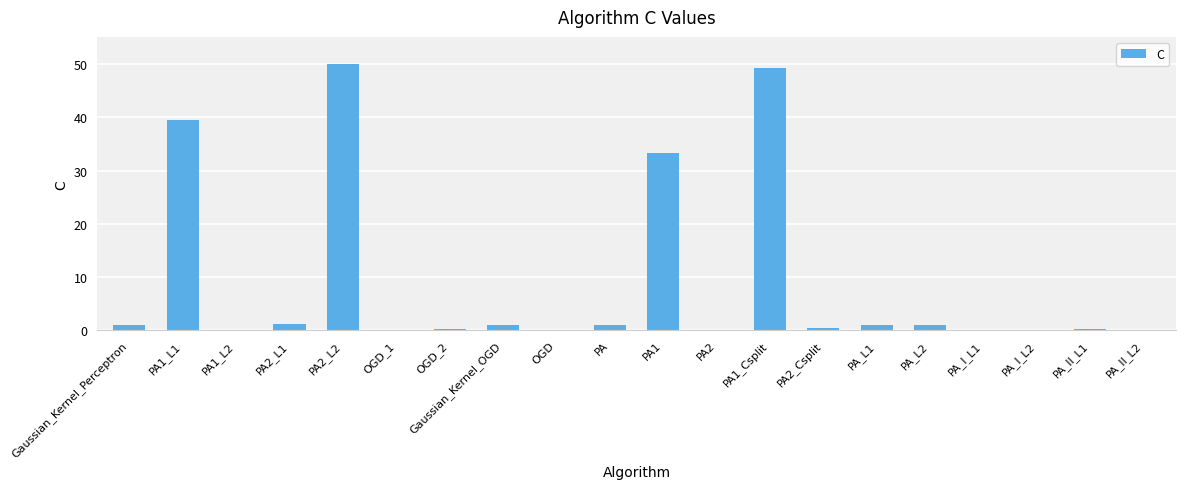

Which label corresponds to the largest value in the chart?

PA2_L2